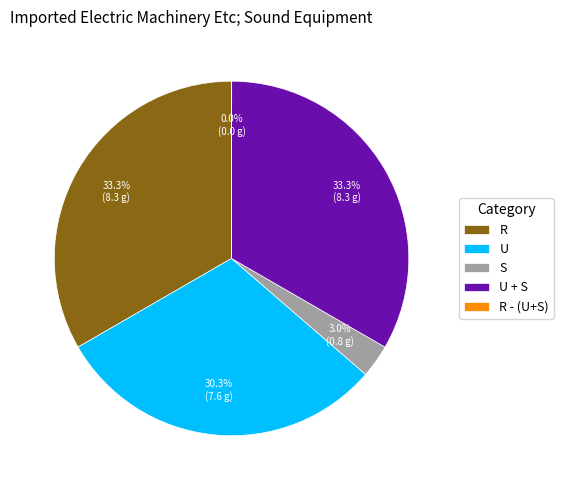

To the nearest percent, what portion does U represent?

30%